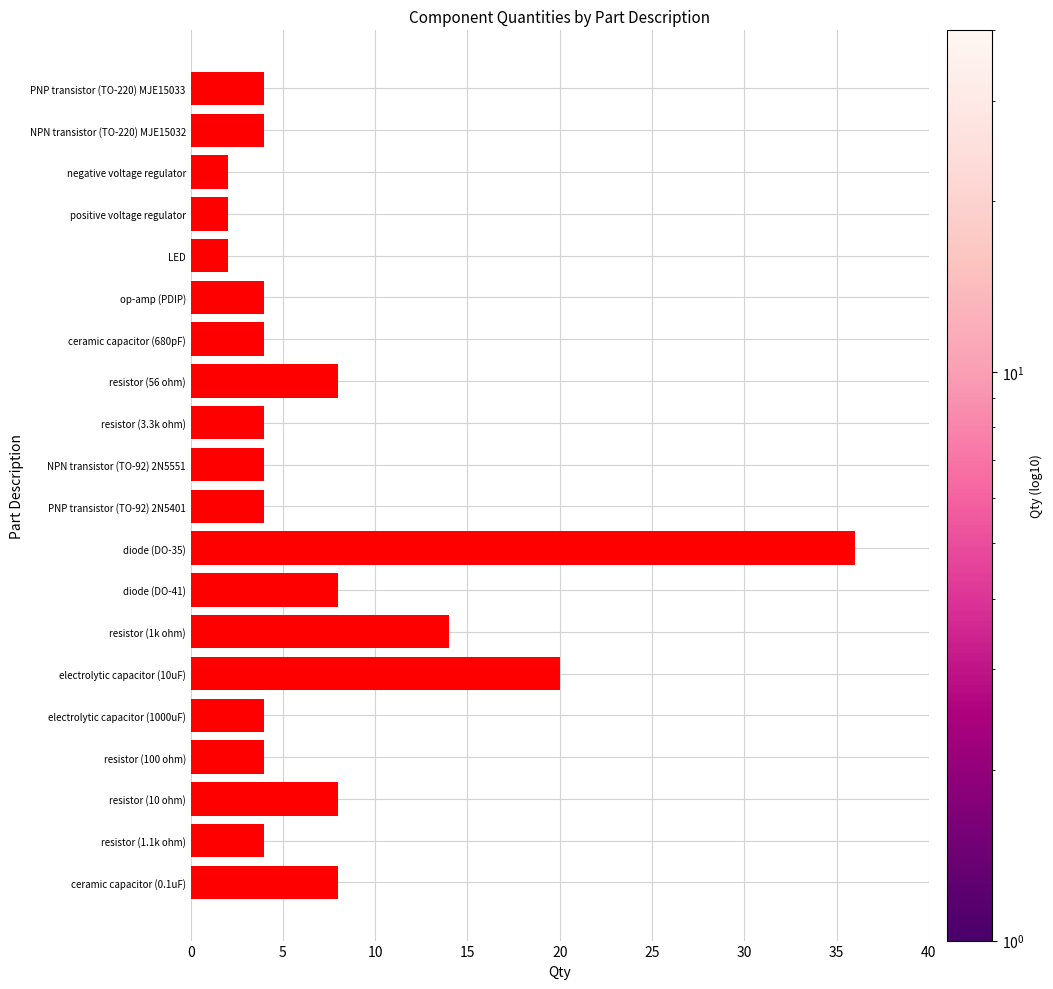

What is the greatest value displayed?

36